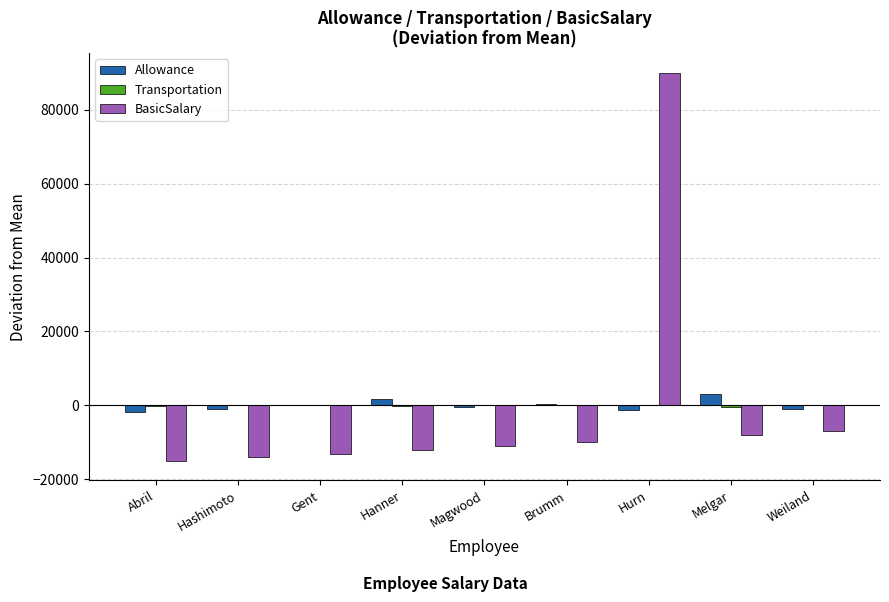

The value of BasicSalary at Magwood is -4169.5. True or false?

False